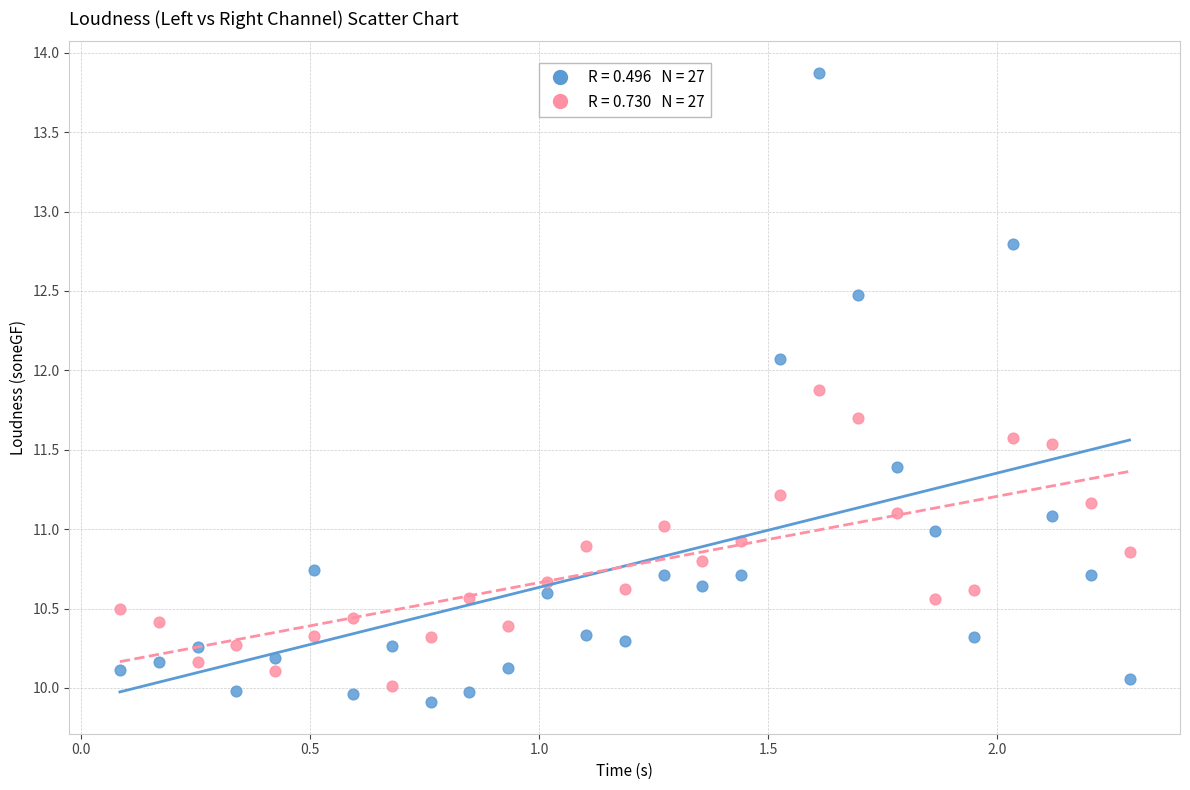

Across all data points, what is the range of Y values (max minus min)?

4.0